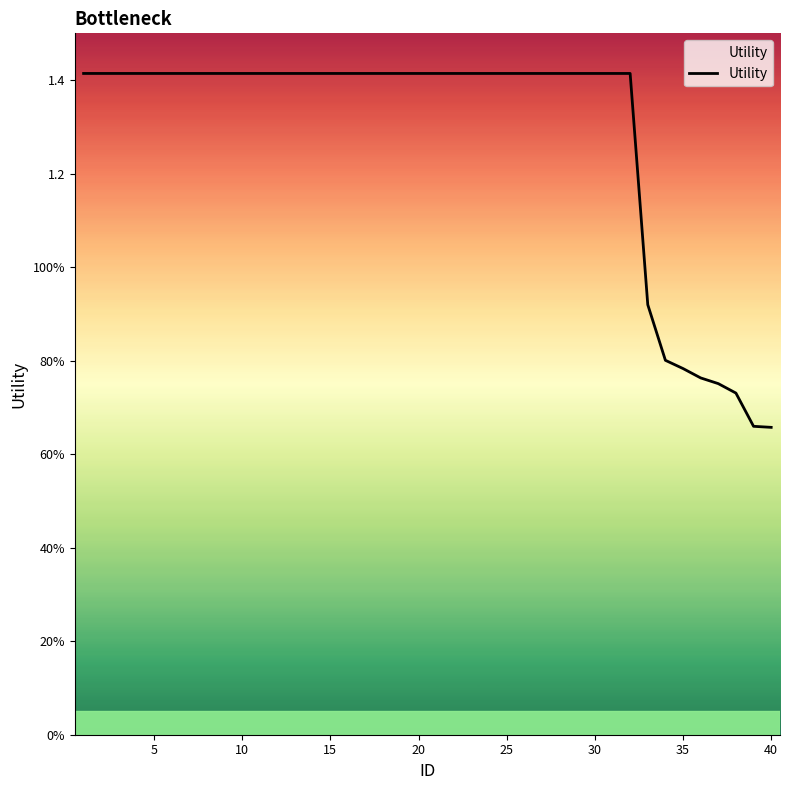

How many values are between 1 and 2?

32